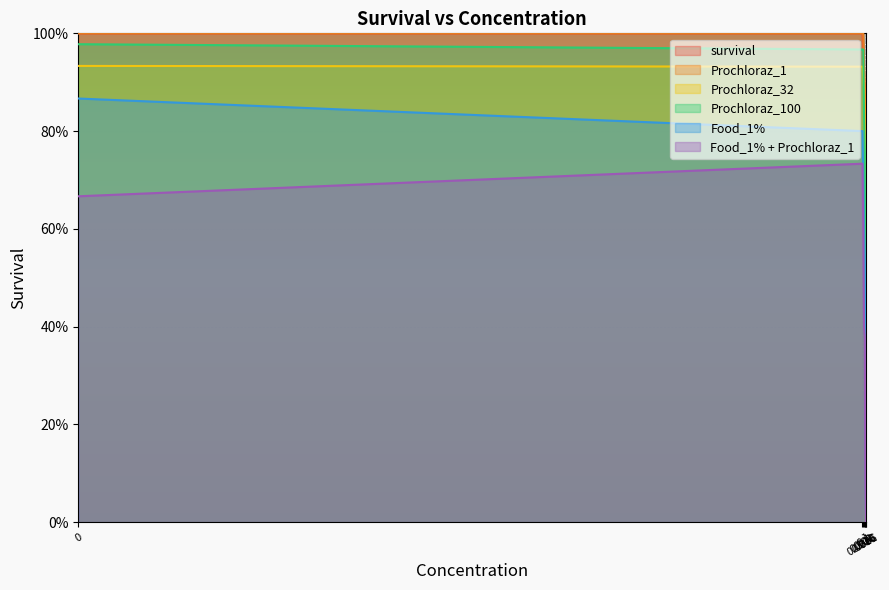

What is the label of the 6th point from the right?

0.001